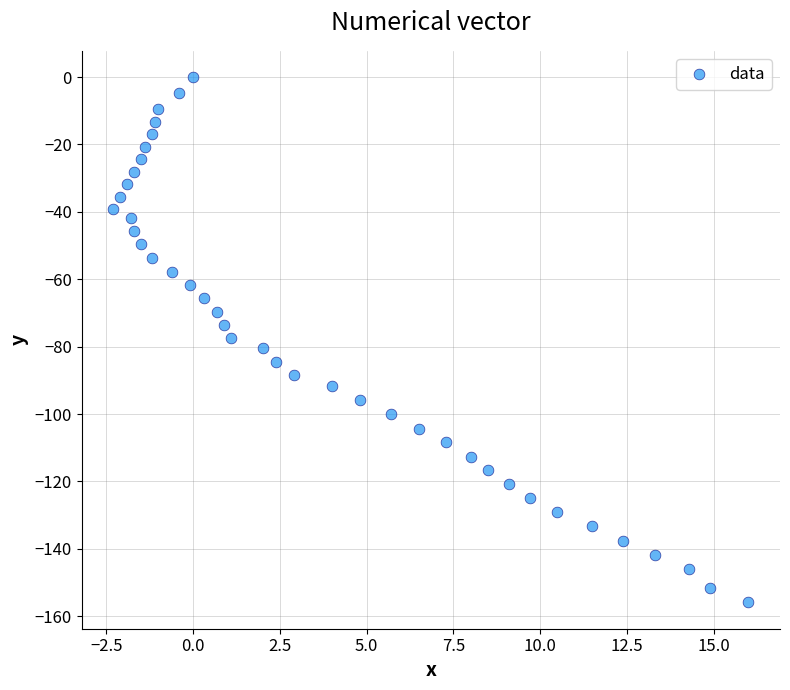

What is the range of X values (max minus min)?

18.3